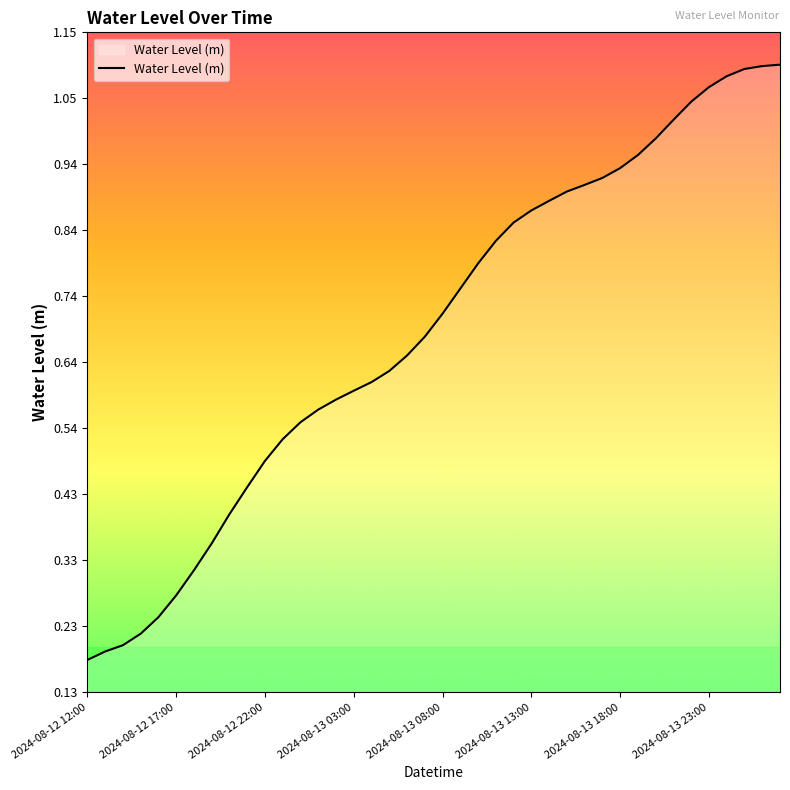

What is the difference between the maximum and minimum values?

0.9